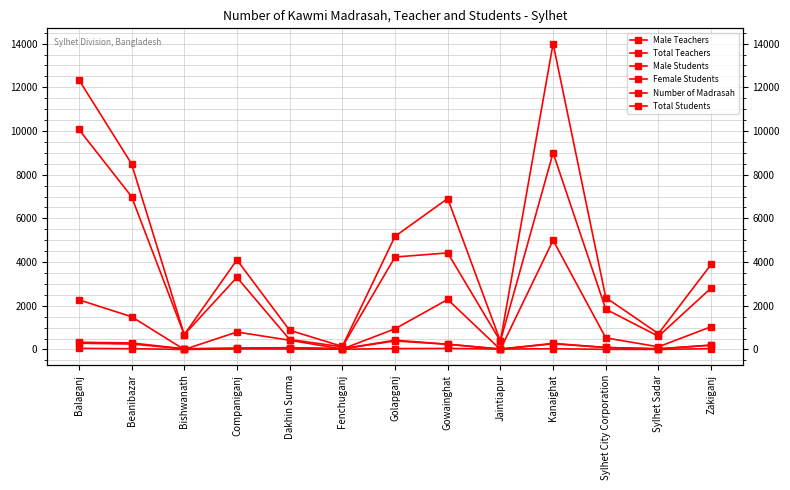

Where is the first local minimum for Male Teachers?

Bishwanath